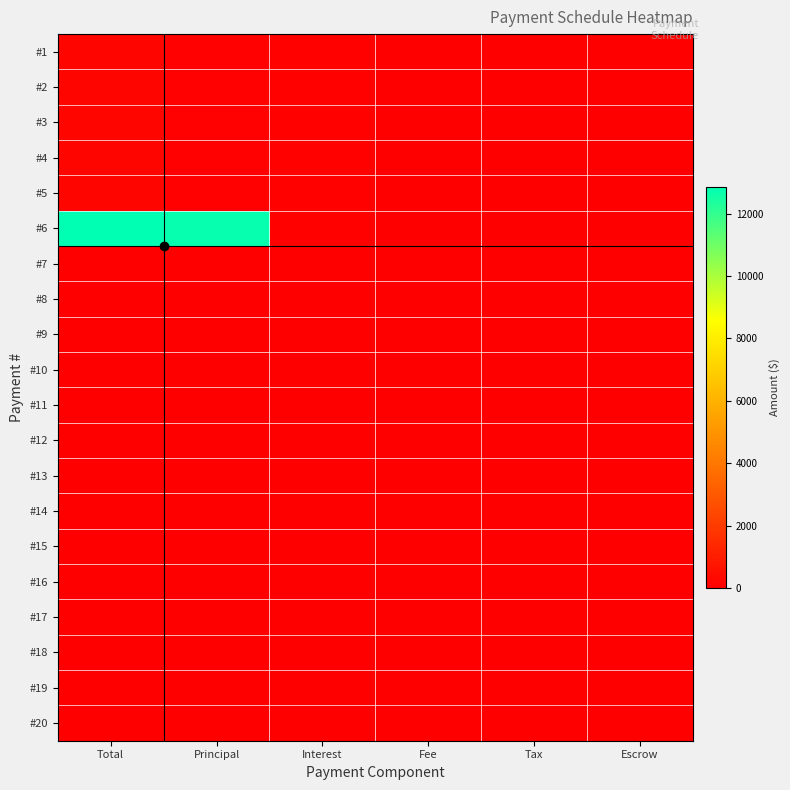

At how many categories does at least one series exceed 2861?

2